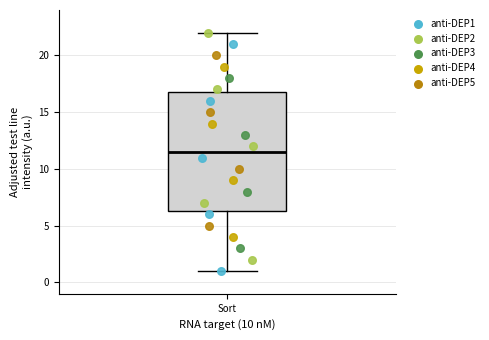

Read this box plot against the y-axis: the position of the median line, the range covered by the box, and the ends of both whiskers. The values are not printed on the chart, so give them approximately, as read against the axis.

median 11.5, box 6.5 to 17.0, whiskers 1.0 to 22.0